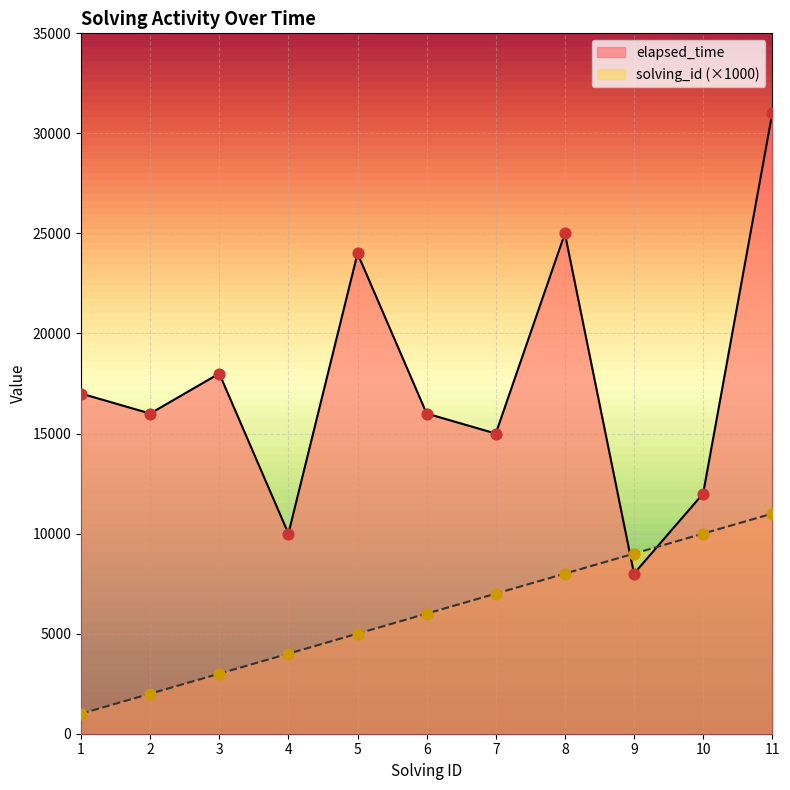

Which series contains the lowest Y value?

solving_id